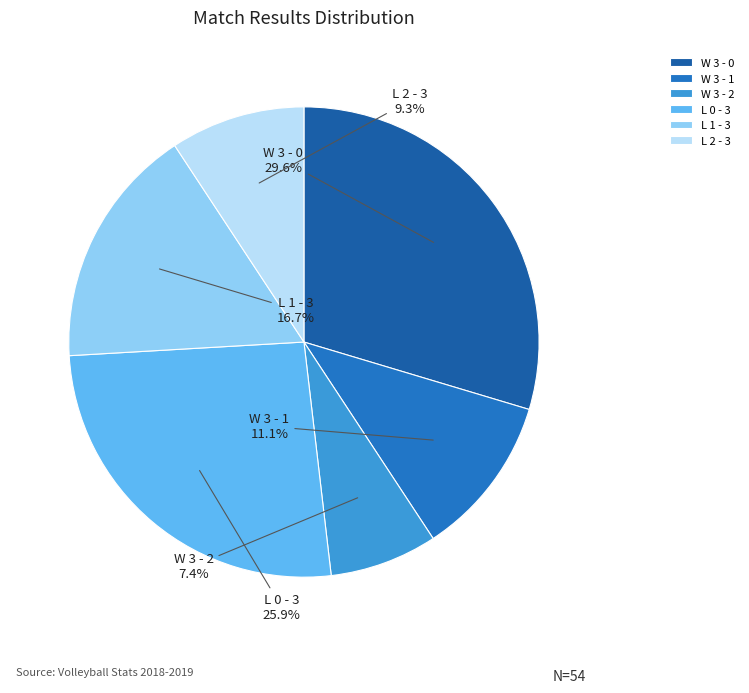

True or false: L 2 - 3 accounts for 20% of the total.

False